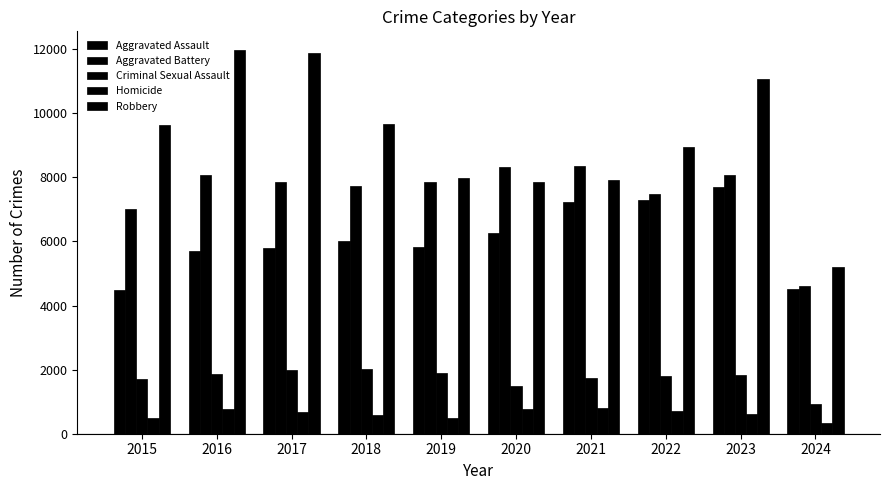

Which series changed the most between 2020 and 2023?

Robbery